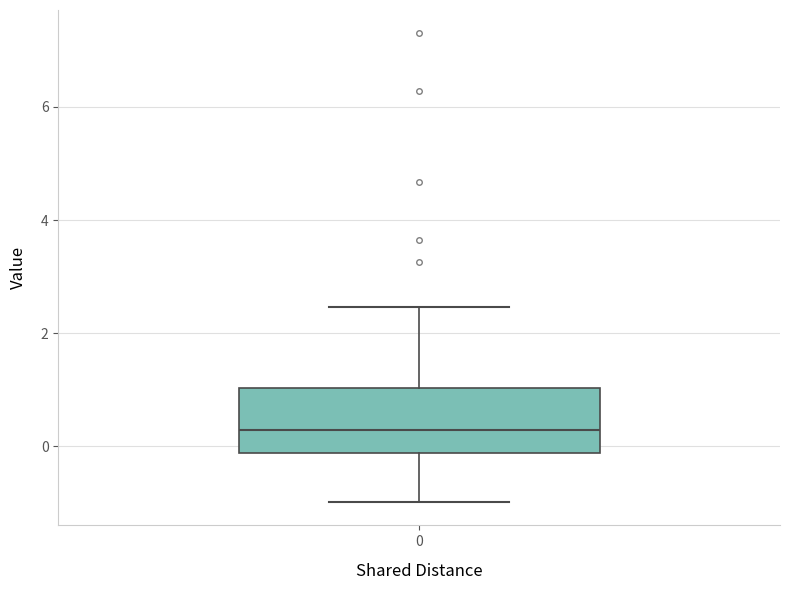

Where does the median line of the box at x = 0 sit on the y-axis? The values are not printed on the chart, so give them approximately, as read against the axis.

0.2